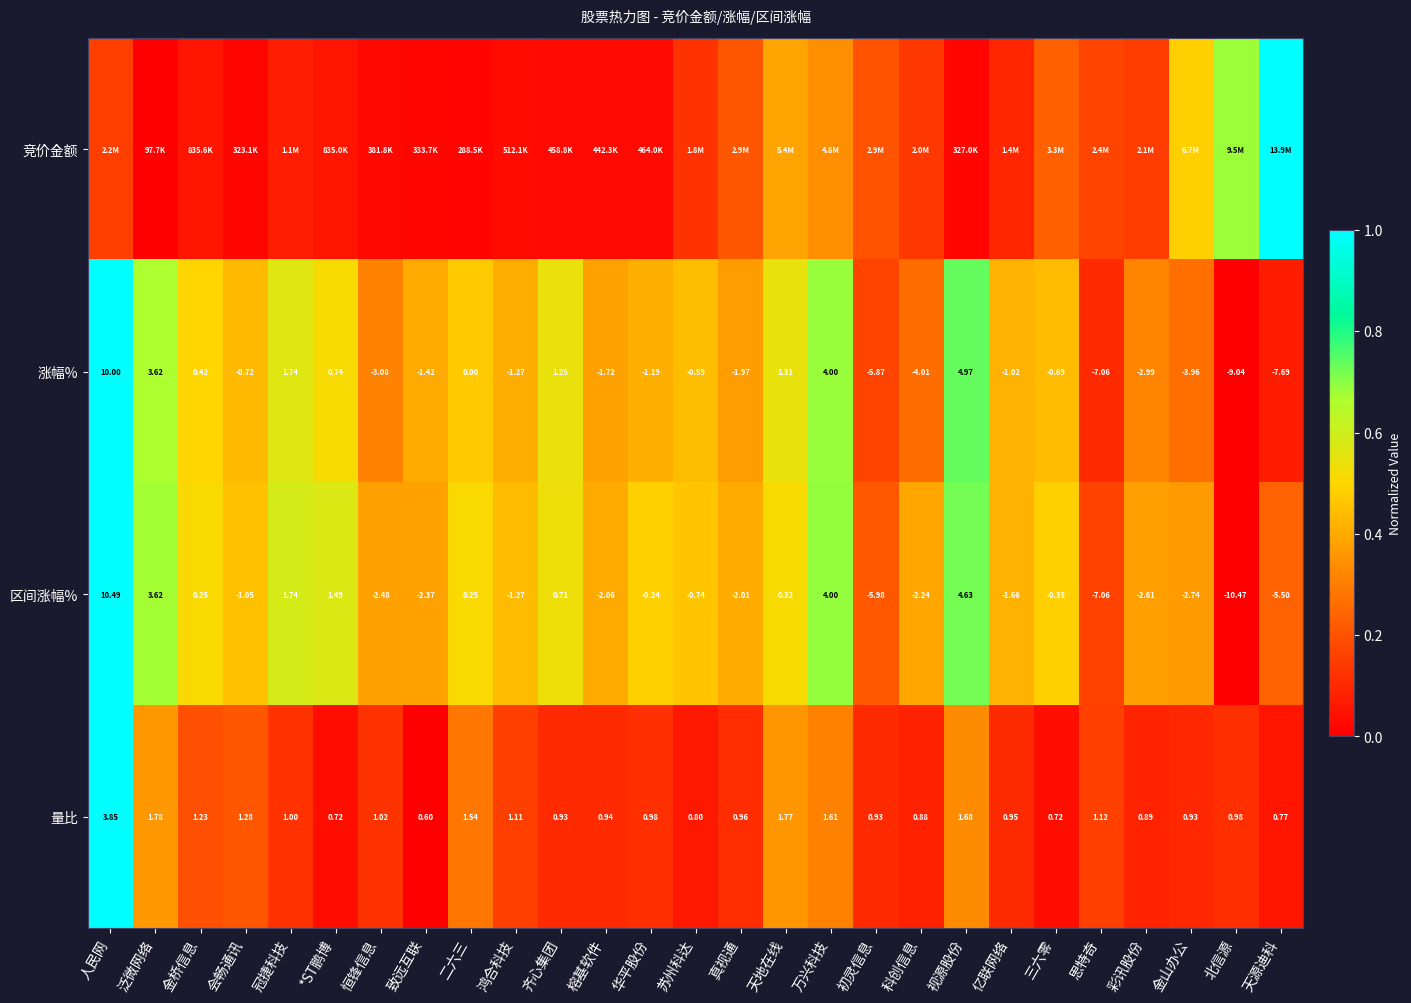

Rank the categories by 涨幅% value from highest to lowest.

人民网, 视源股份, 万兴科技, 泛微网络, 冠捷科技, 天地在线, 齐心集团, *ST鹏博, 金桥信息, 二六三, 苏州科达, 三六零, 会畅通讯, 亿联网络, 华平股份, 鸿合科技, 致远互联, 榕基软件, 真视通, 彩讯股份, 恒锋信息, 金山办公, 科创信息, 初灵信息, 思特奇, 天源迪科, 北信源